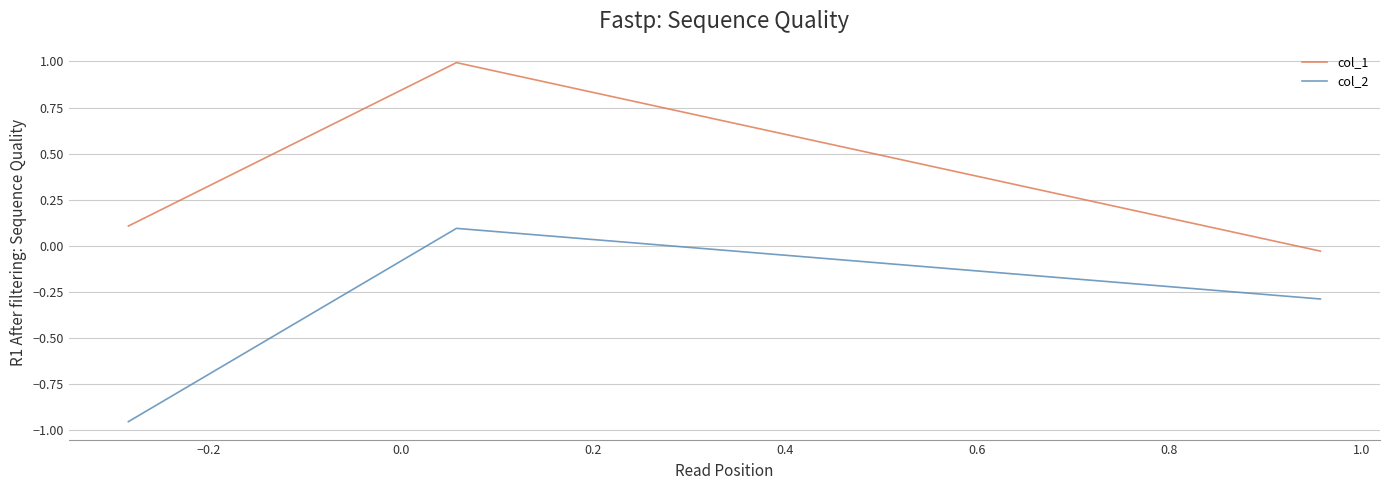

Which series has the largest range (max minus min)?

col_2